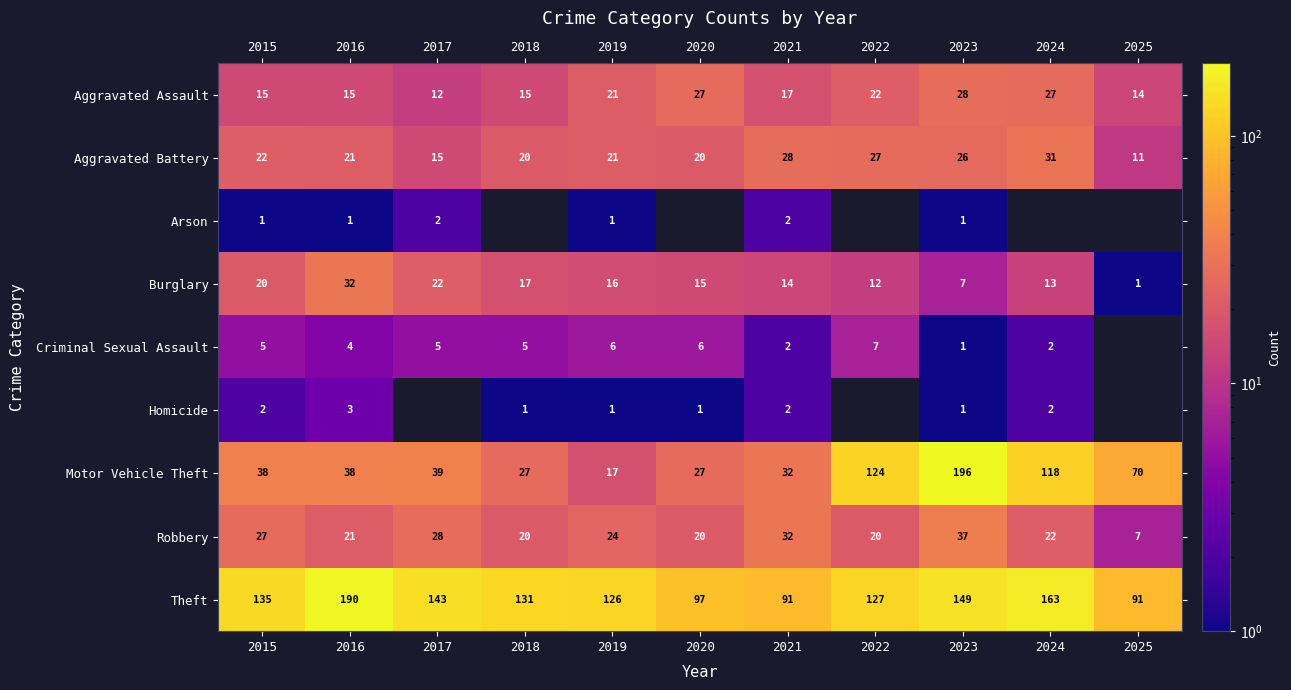

What is the sum of the Burglary values at 2023 and 2018?

24